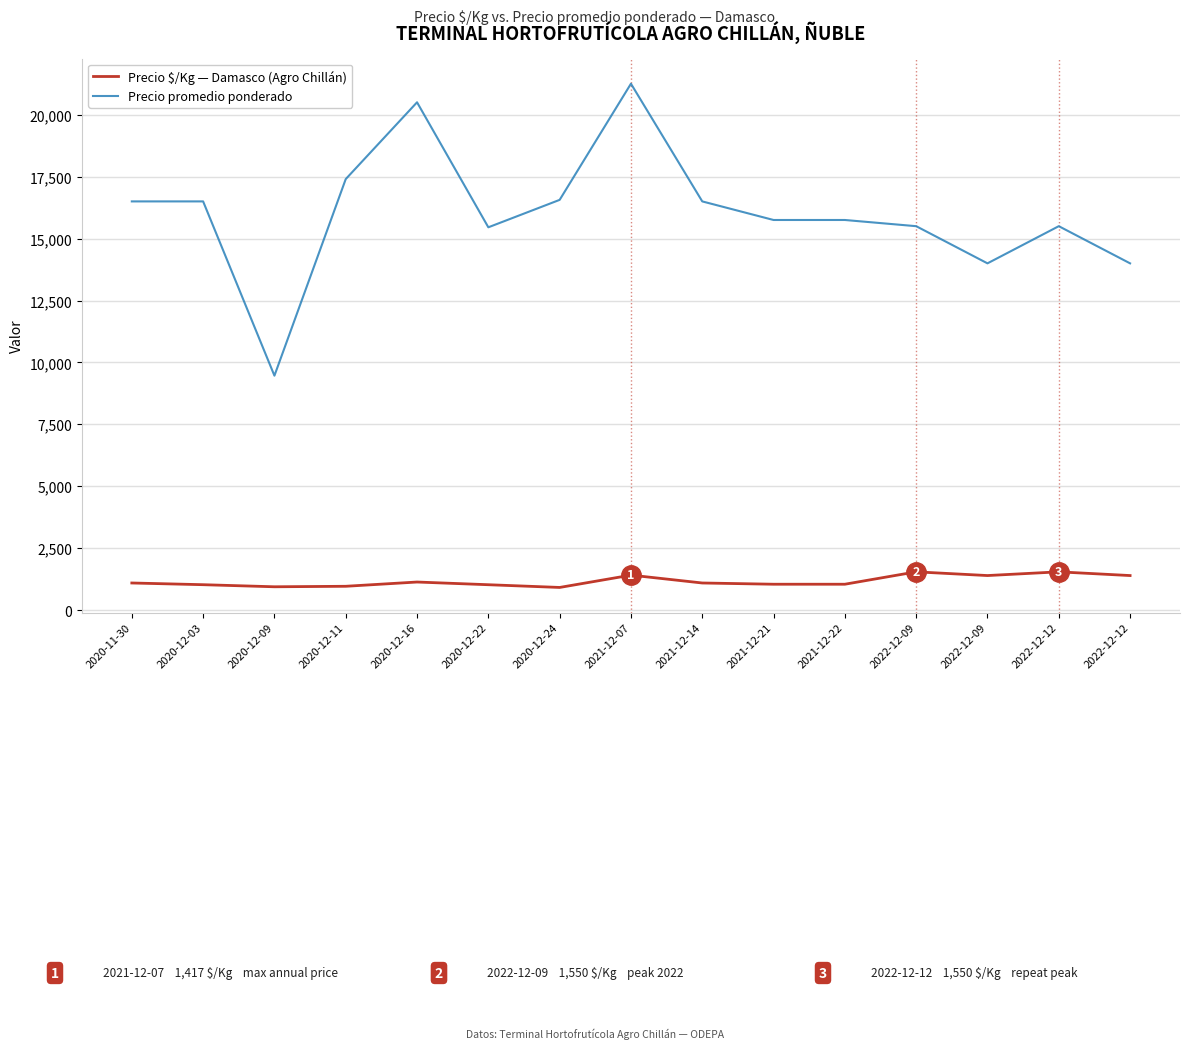

True or false: Precio promedio ponderado and Precio $/Kg — Damasco (Agro Chillán) intersect in this chart.

False